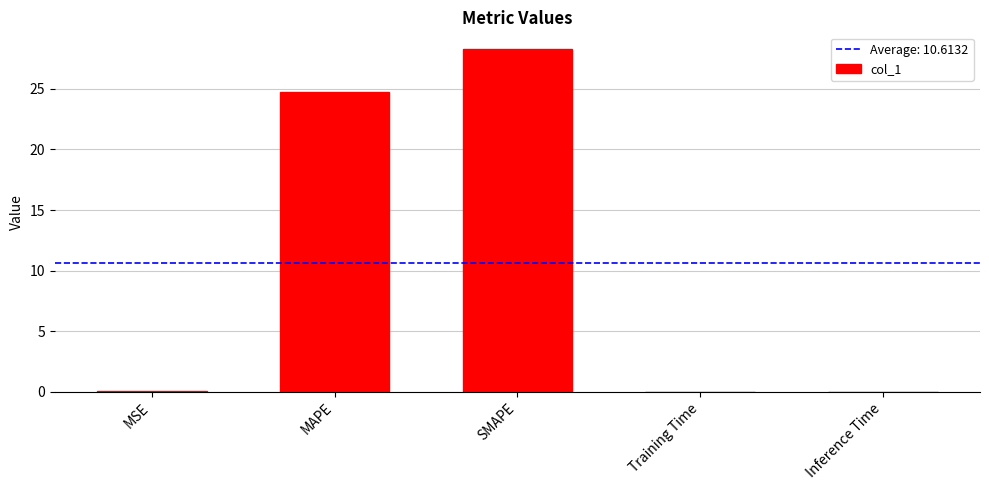

True or false: the data shows 0.0 at Inference Time.

True